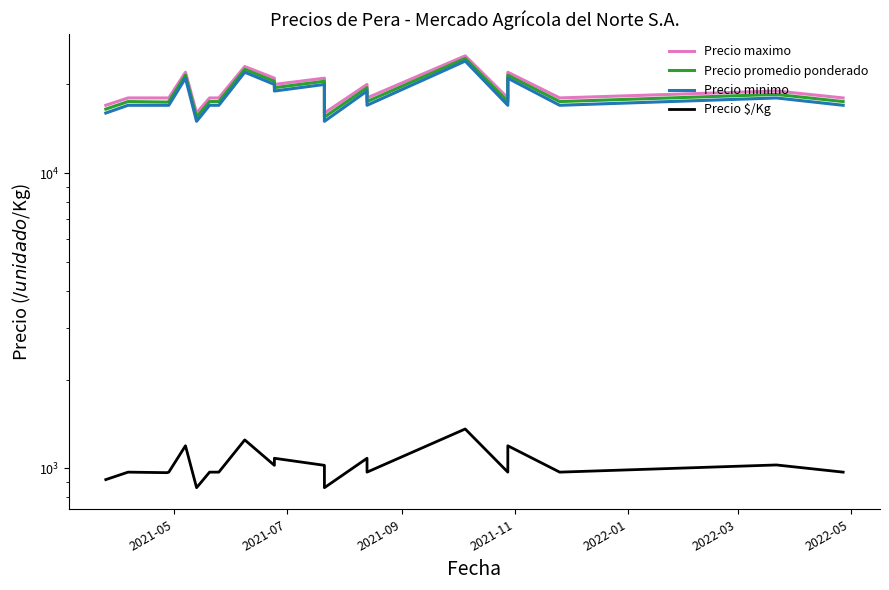

Which series has the largest range (max minus min)?

Precio maximo